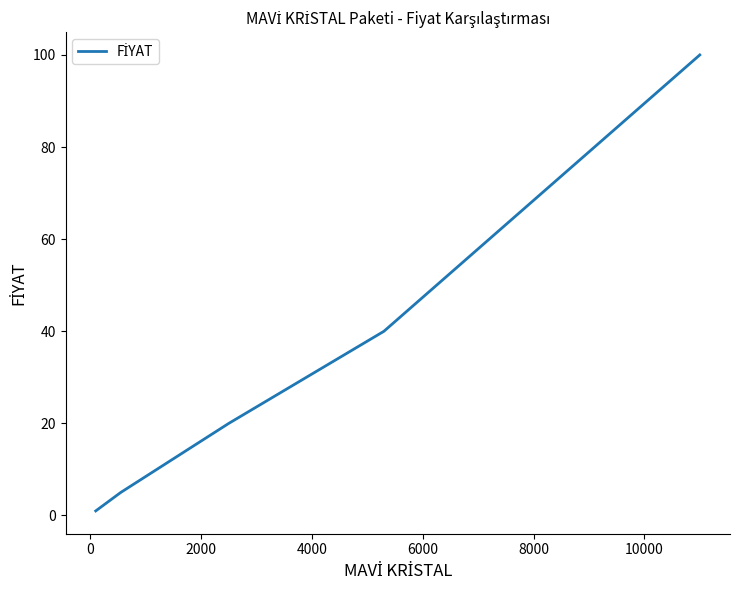

Does the chart display data point markers on the line(s)?

No